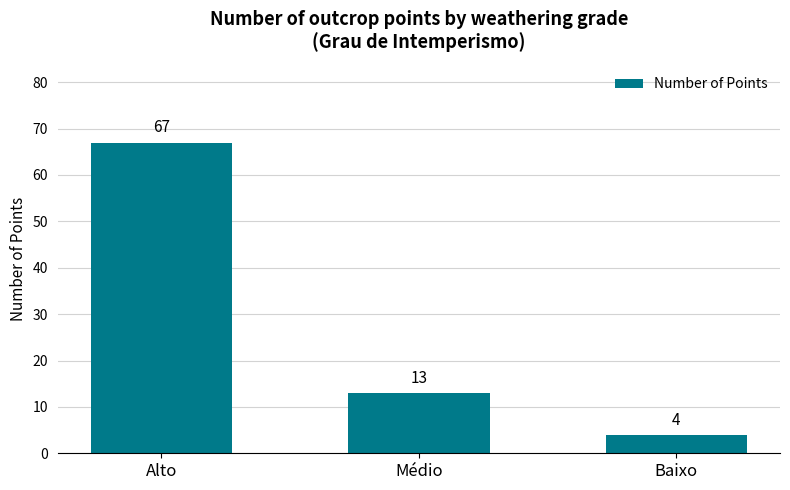

The chart shows a value of 7 at Baixo. True or false?

False